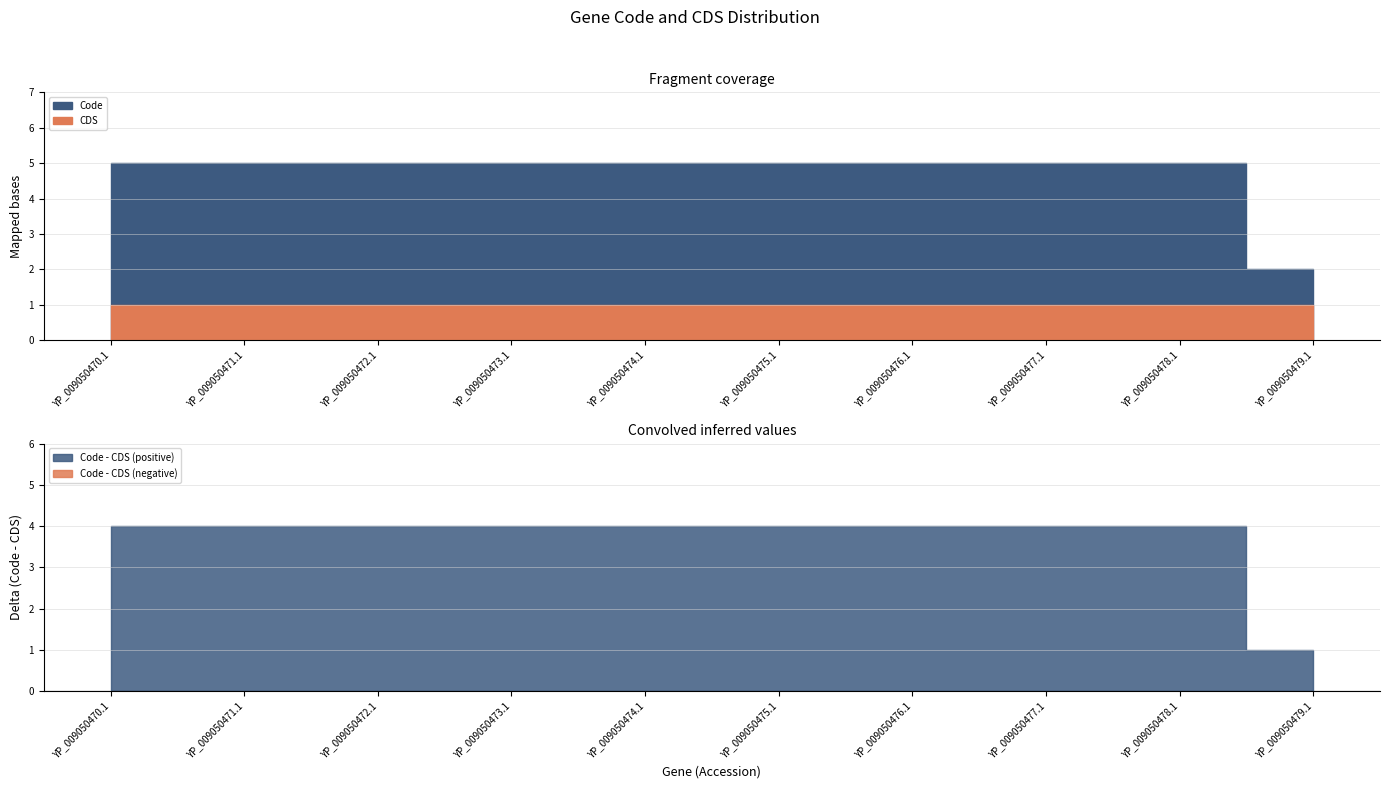

True or false: Code and CDS intersect in this chart.

False